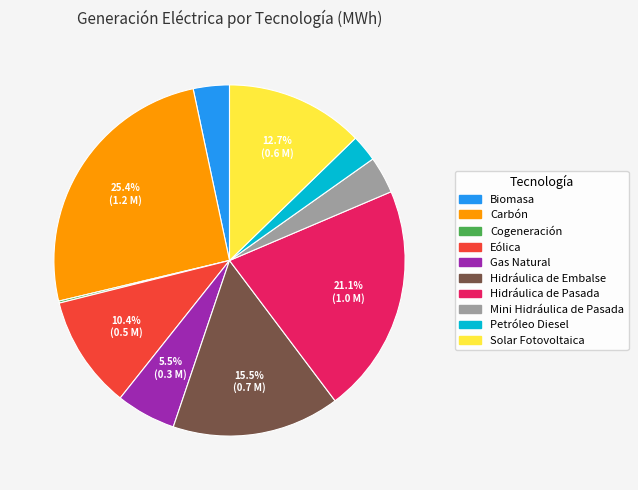

Between Hidráulica de Embalse and Petróleo Diesel, which is larger?

Hidráulica de Embalse